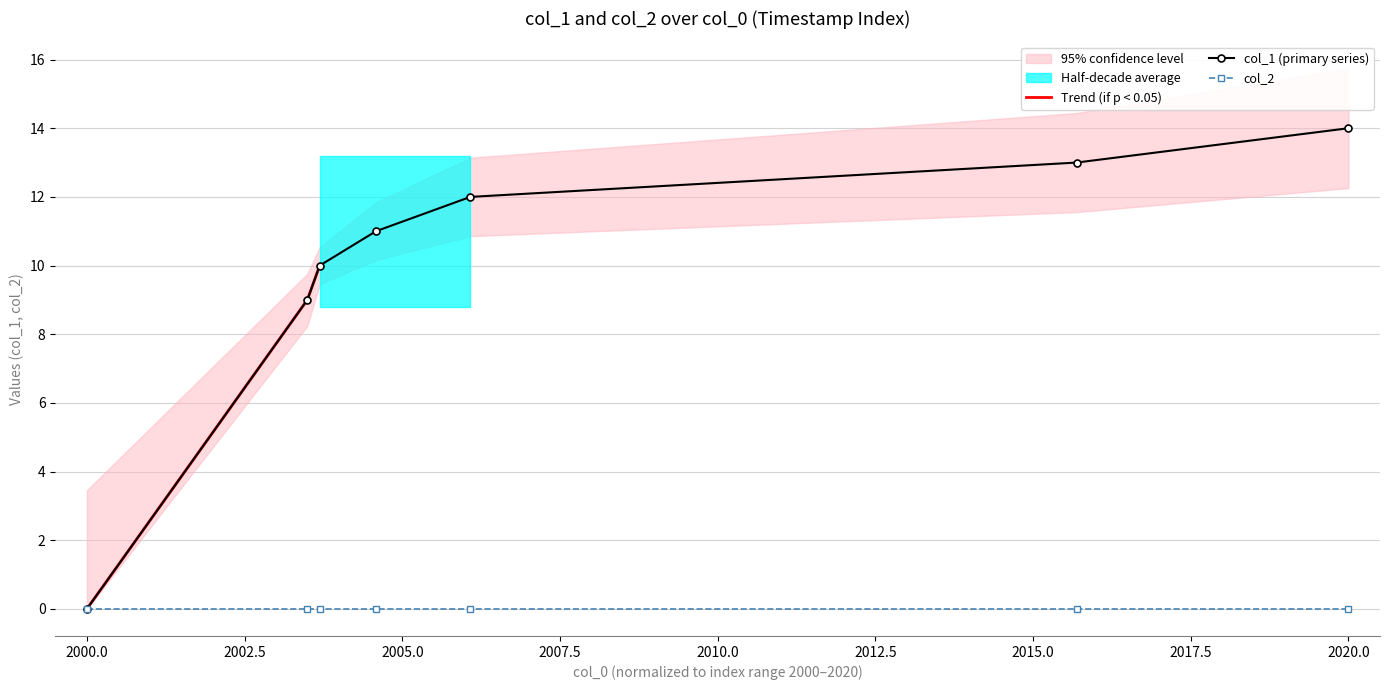

True or false: col_1 (primary series) has more than 2 interior local peaks.

False